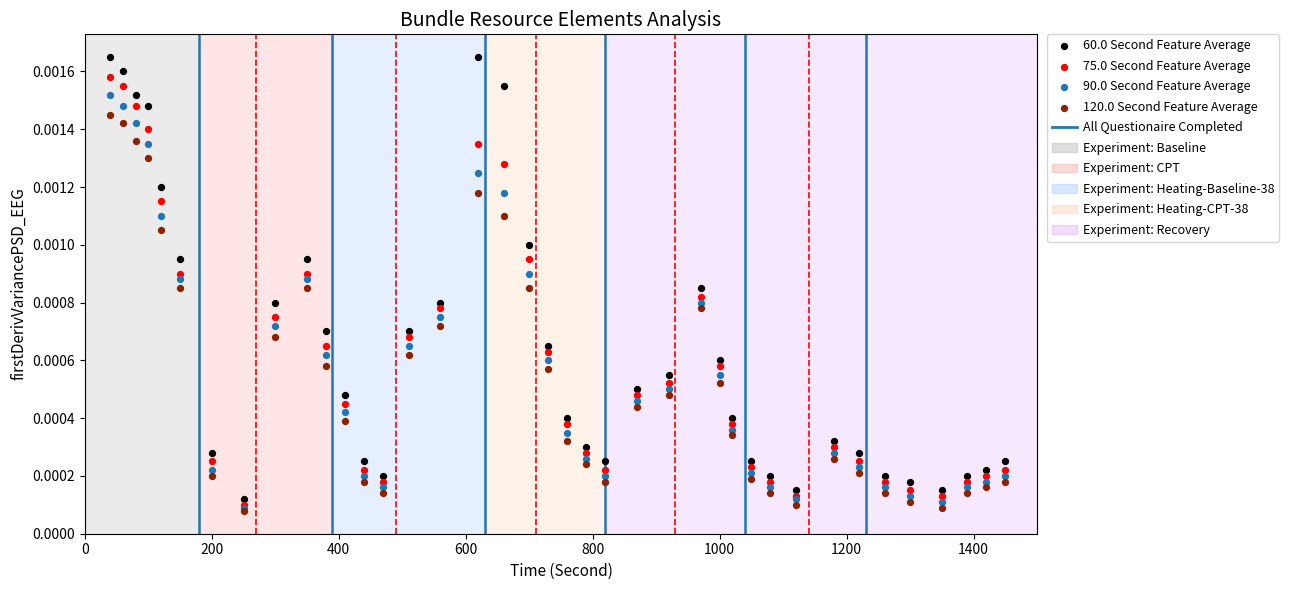

Which series contains the lowest Y value?

120.0 Second Feature Average